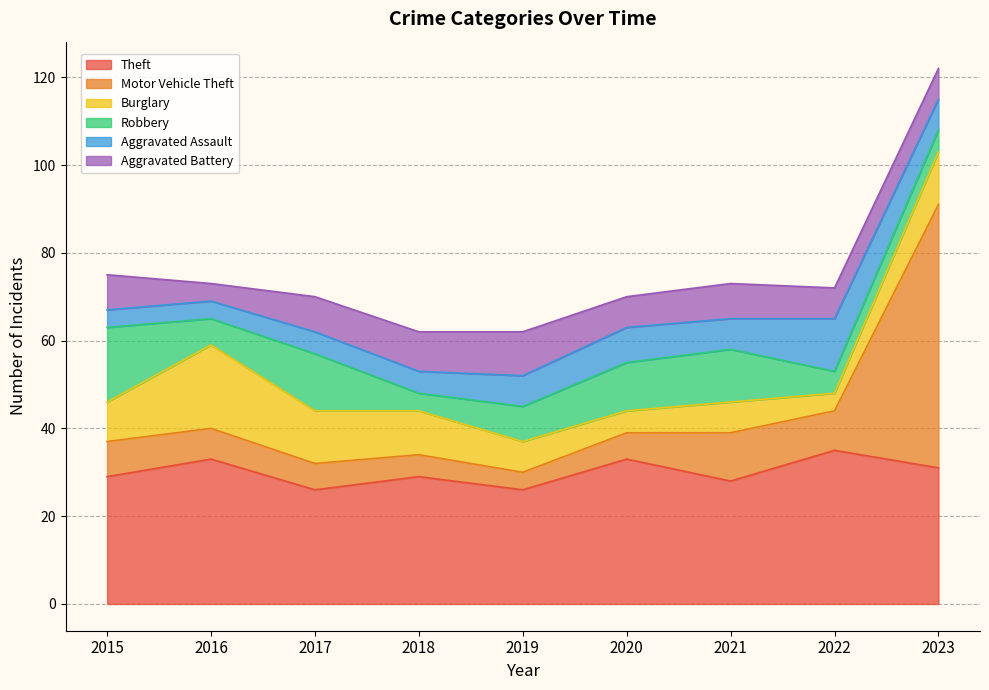

Which series has the largest total across all categories?

Theft